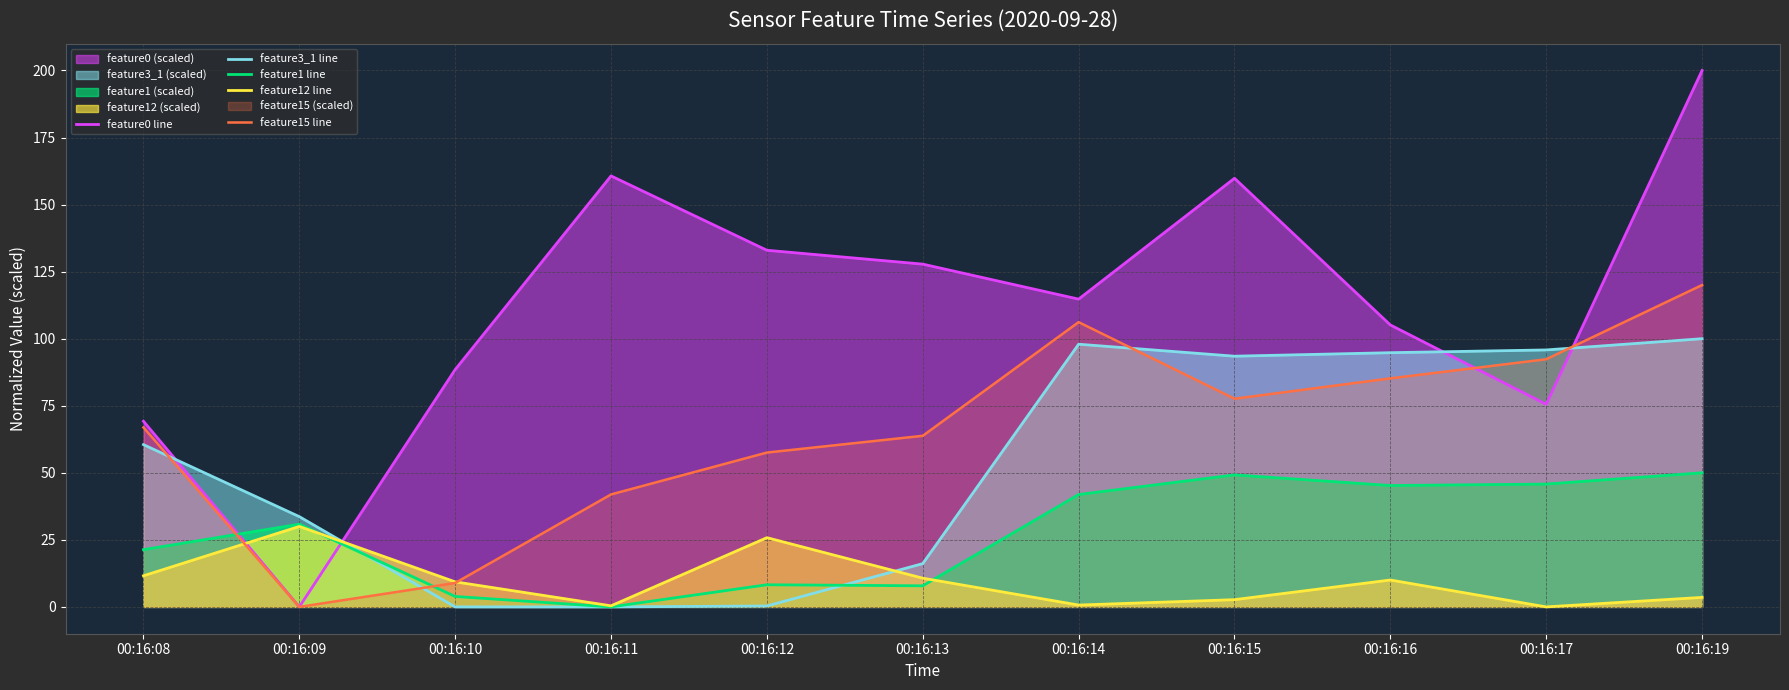

What is the value of the feature0 line point at the 5th from the left?

133.0